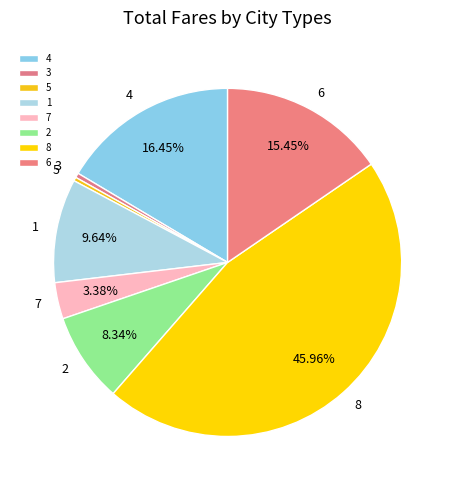

To the nearest percent, what percentage of the pie is 4?

16%